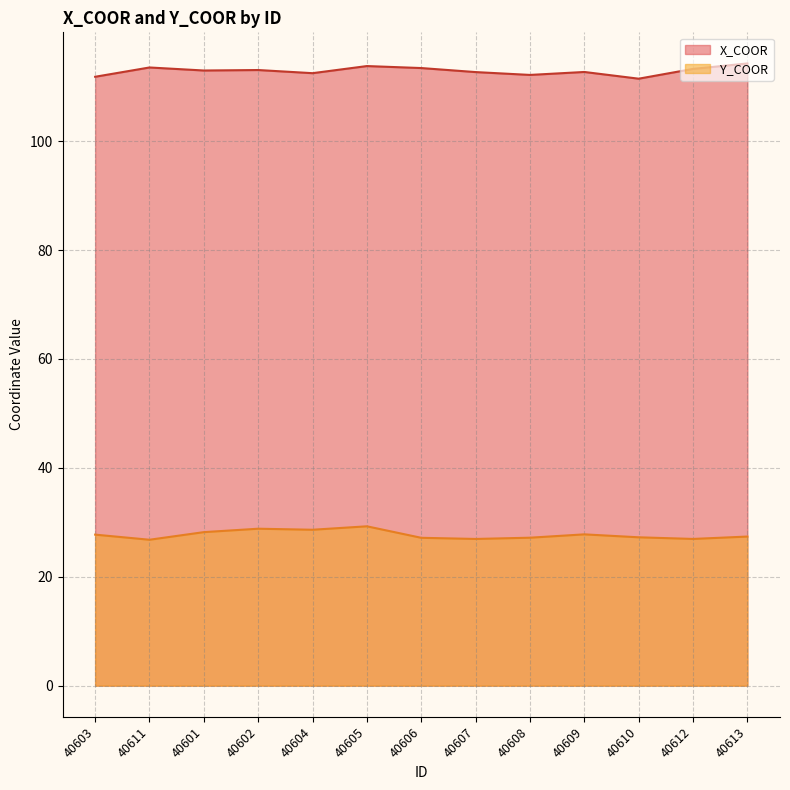

Reading left to right, transcribe all the data shown in this chart.

X_COOR: 40603=111.8	40611=113.5	40601=113.0	40602=113.1	40604=112.5	40605=113.8	40606=113.4	40607=112.7	40608=112.2	40609=112.7	40610=111.5	40612=113.3	40613=114.3
Y_COOR: 40603=27.7	40611=26.8	40601=28.2	40602=28.8	40604=28.6	40605=29.3	40606=27.2	40607=26.9	40608=27.2	40609=27.8	40610=27.2	40612=26.9	40613=27.4